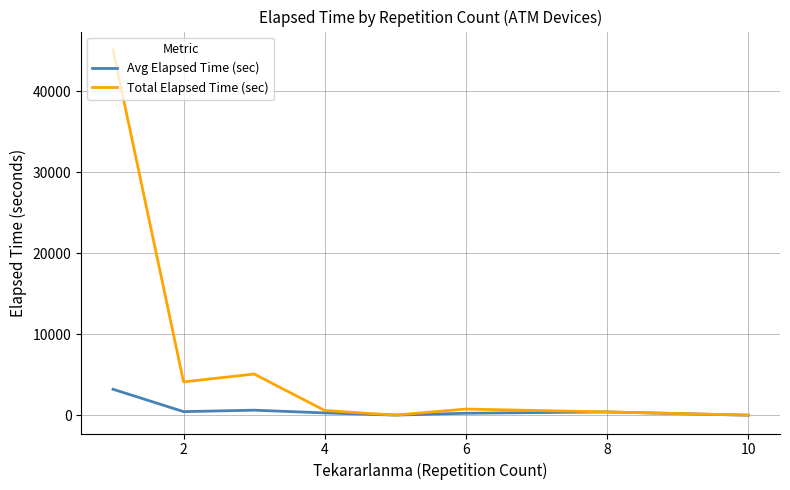

What is the smallest value displayed?

15.0